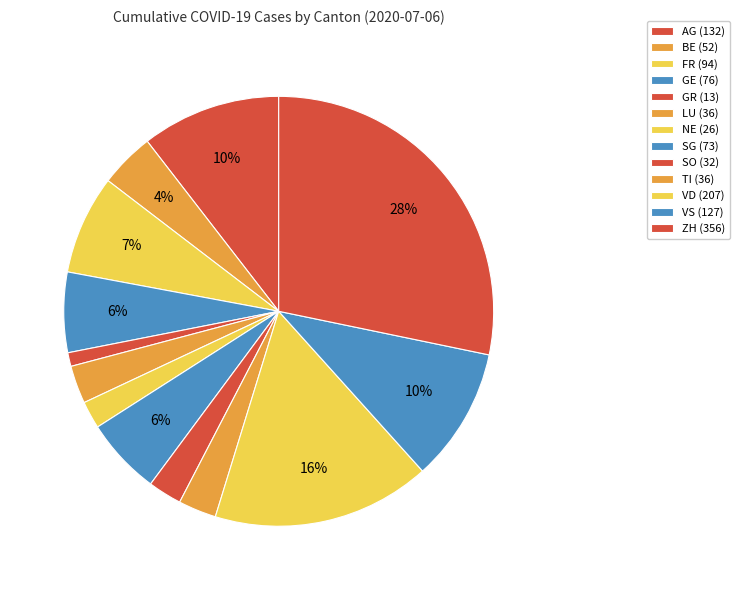

Is there any slice that represents more than half of the pie?

No